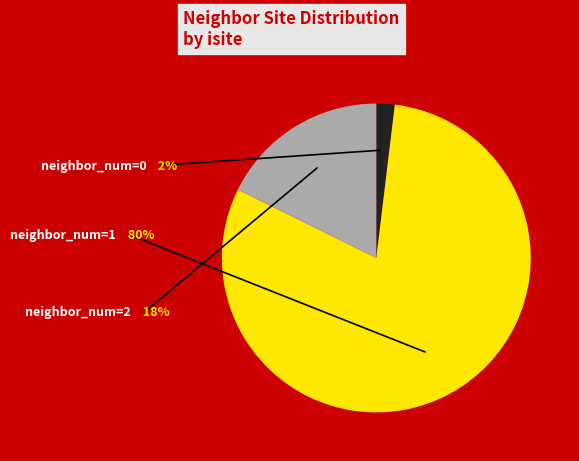

Is there any slice that represents more than half of the pie?

Yes